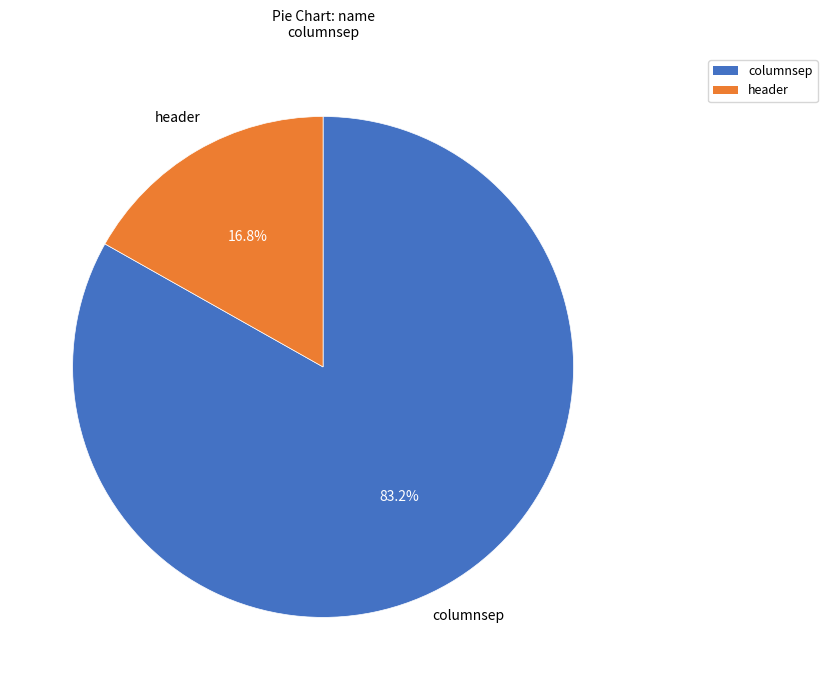

Rank the categories by value from highest to lowest.

columnsep, header